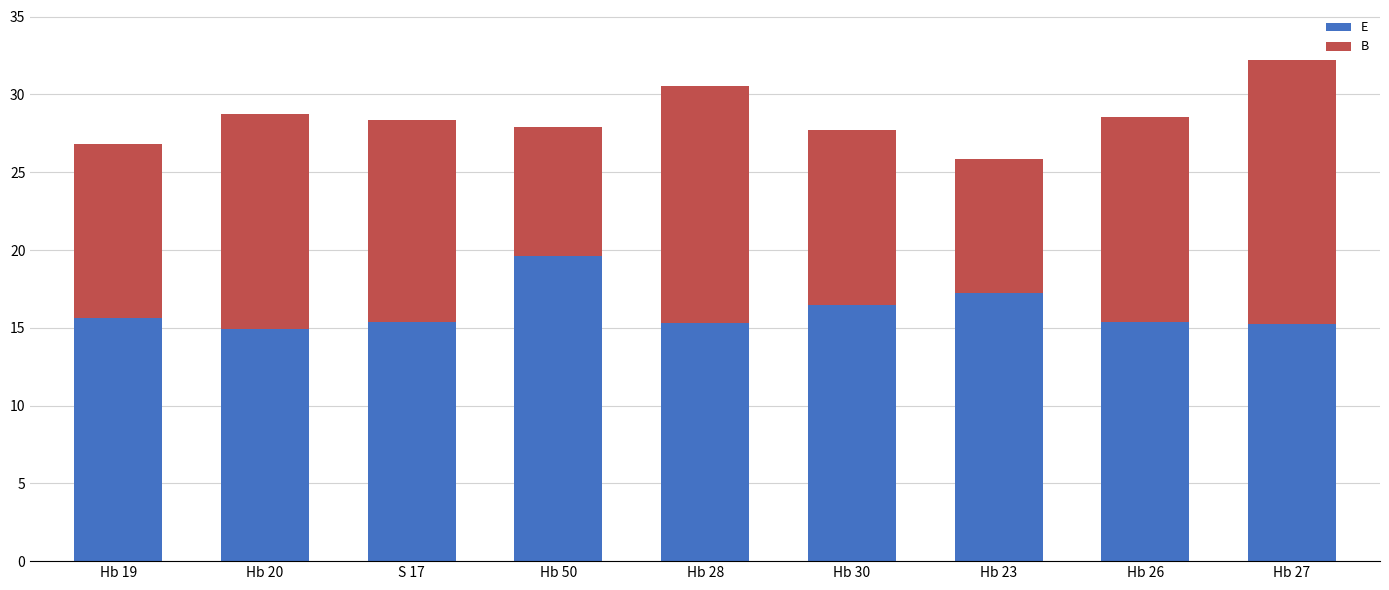

Does the chart contain any negative values?

No